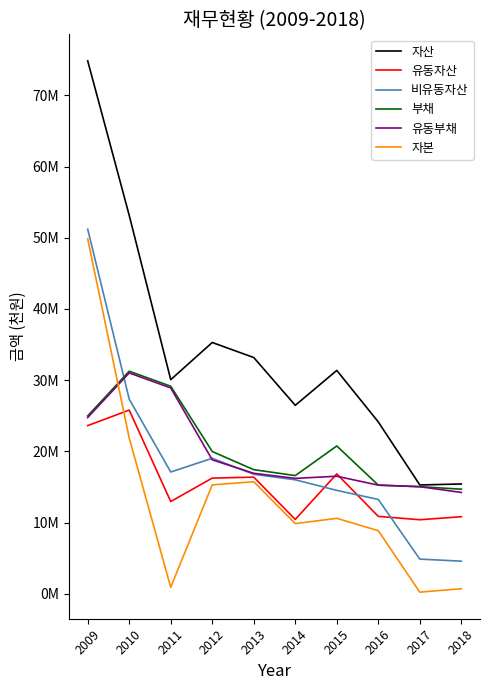

True or false: 비유동자산 and 자본 cross at least once.

False